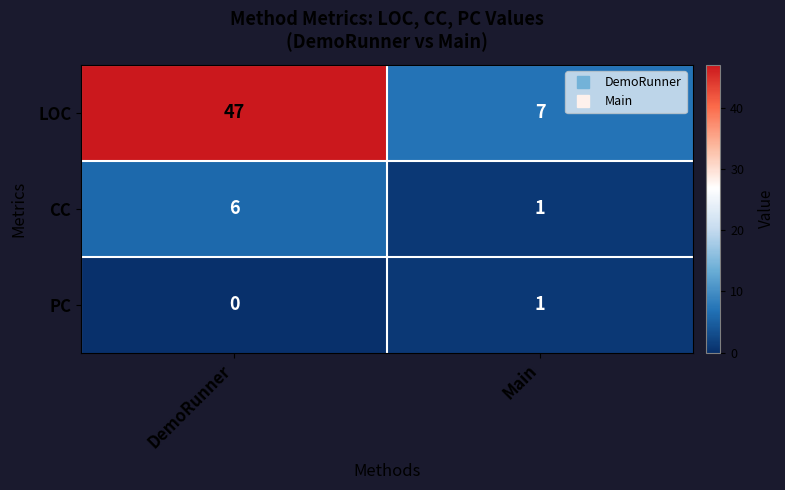

Reading right to left, list all the values displayed in this chart.

LOC: Main=7	DemoRunner=47
CC: Main=1	DemoRunner=6
PC: Main=1	DemoRunner=0